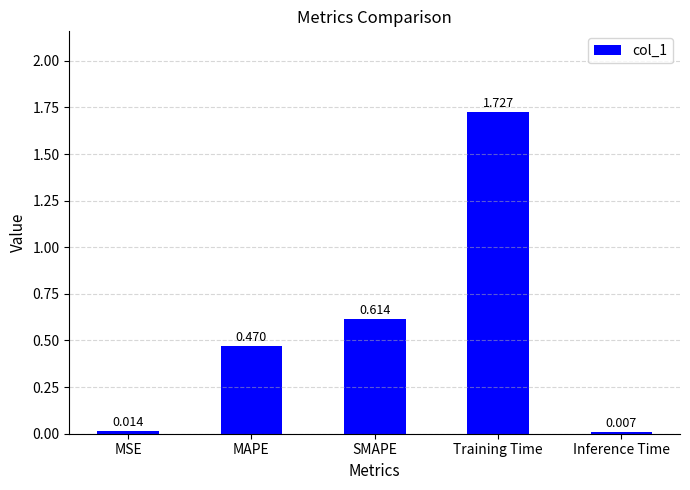

At which label is the value closest to 0?

Inference Time